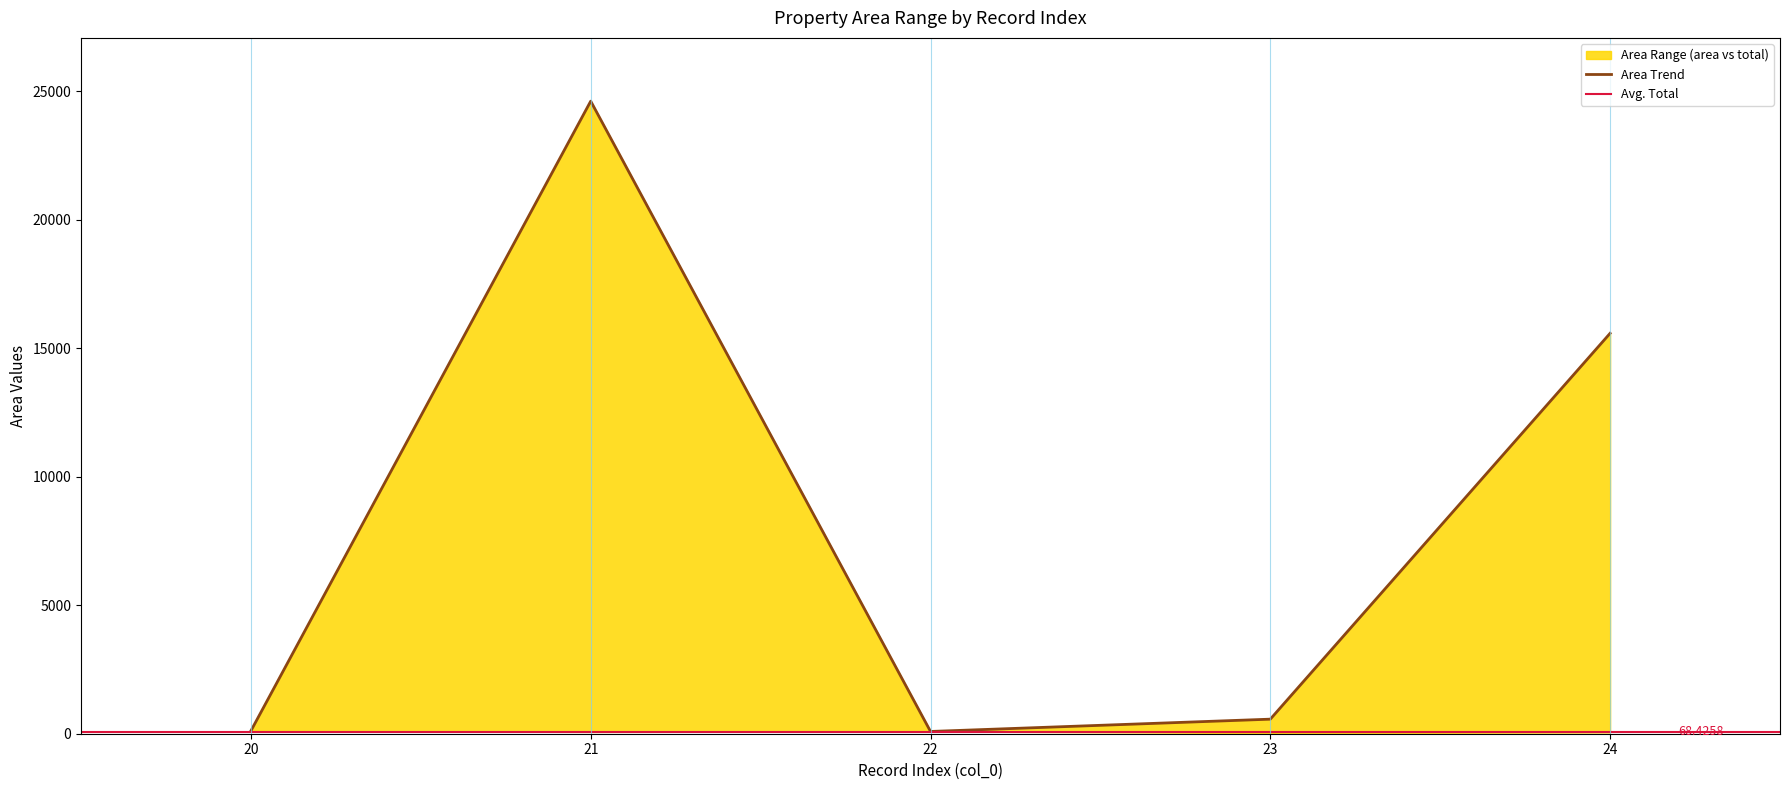

Read the value at 22.

87.9